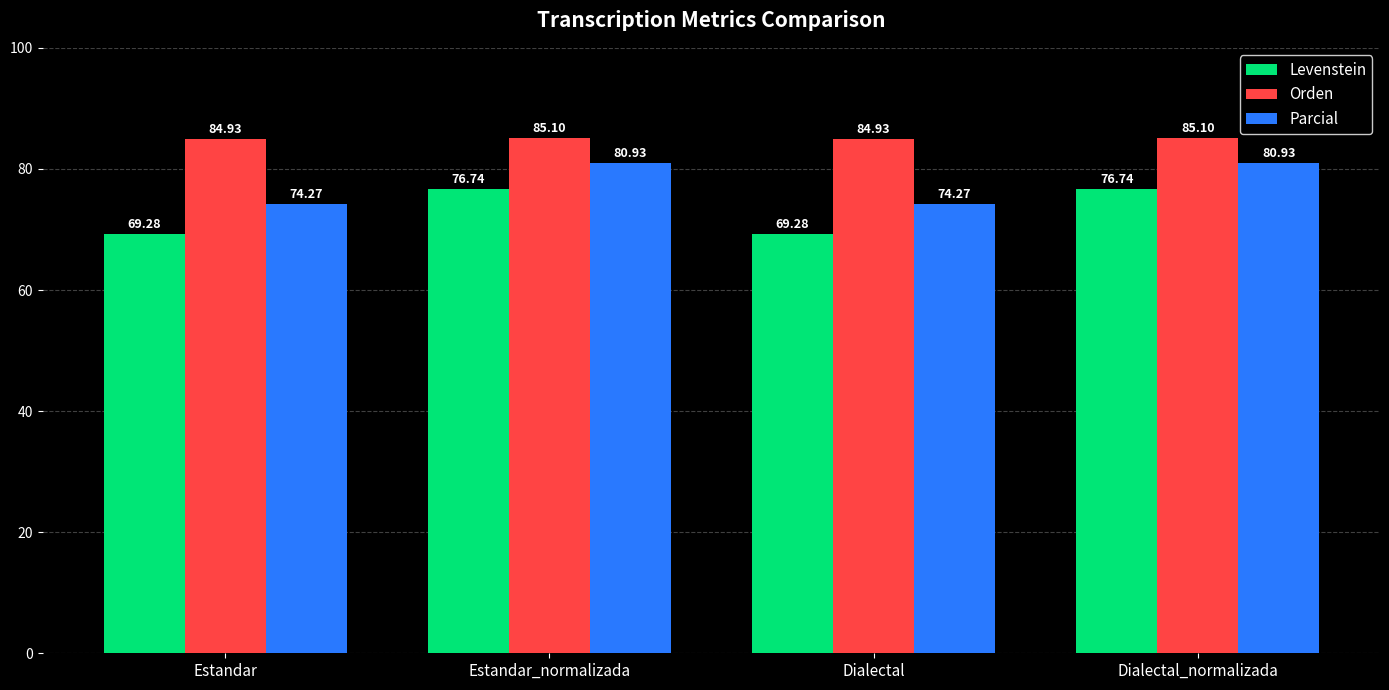

True or false: Orden has a value of 51.8 at Dialectal.

False